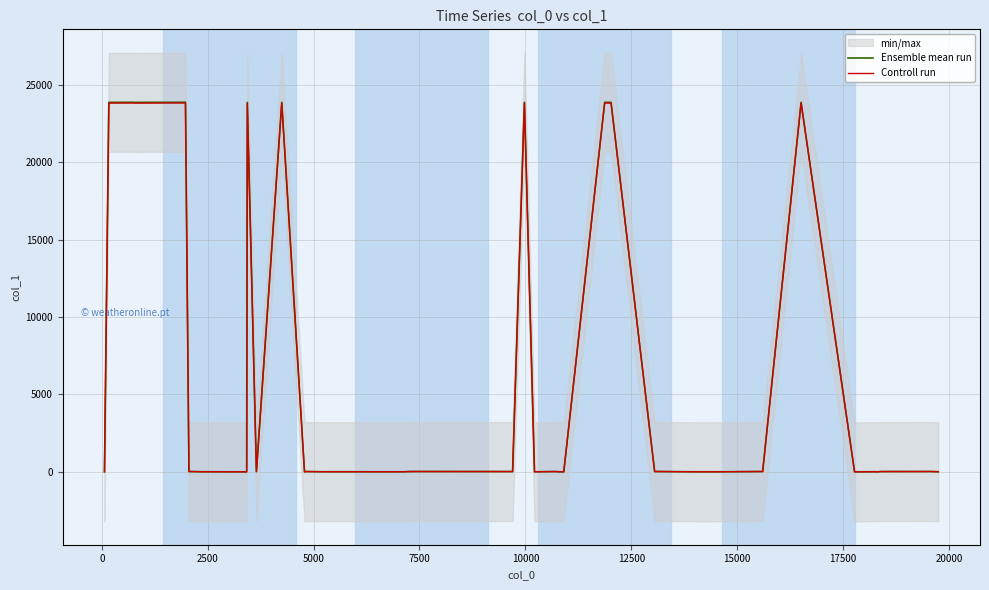

What is the average value of the Controll run series?

6557.0